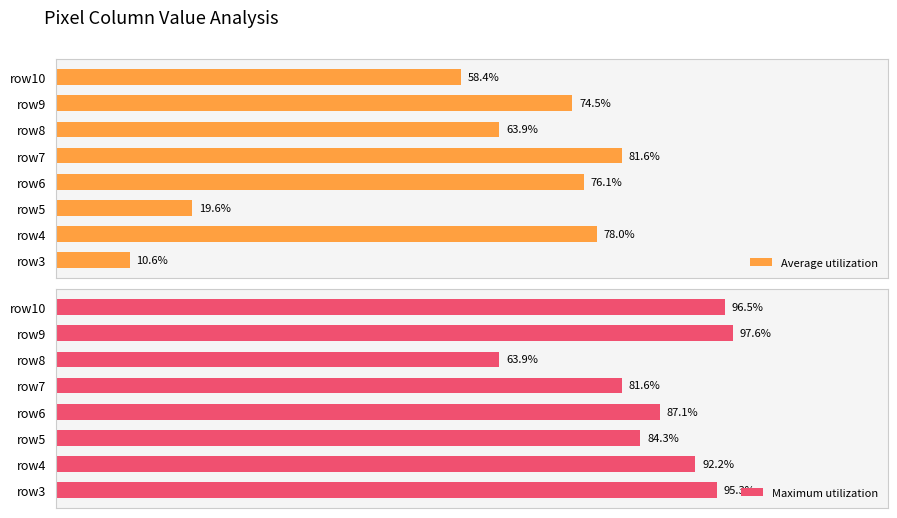

Which series has the largest total across all categories?

Maximum utilization